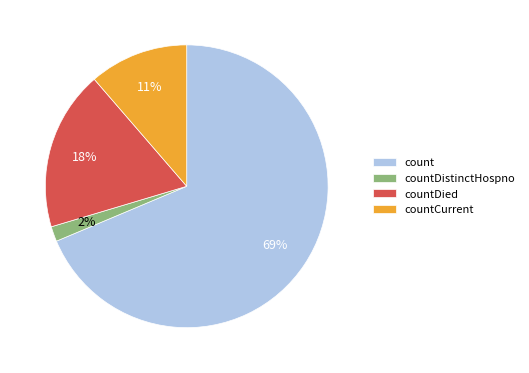

Count the number of slices in the pie.

4